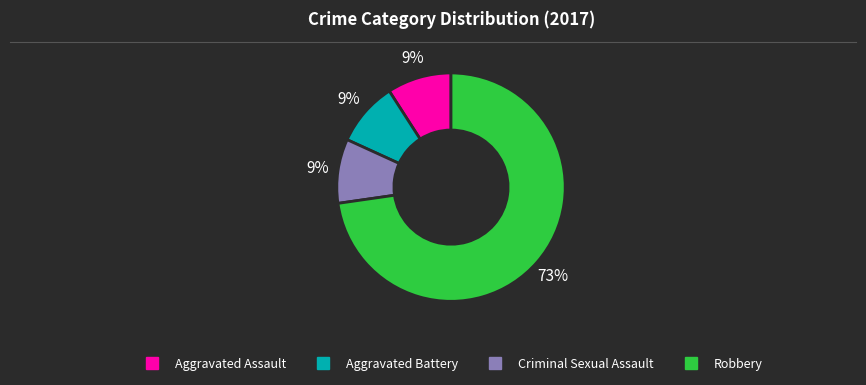

True or false: Aggravated Battery accounts for 1% of the total.

False